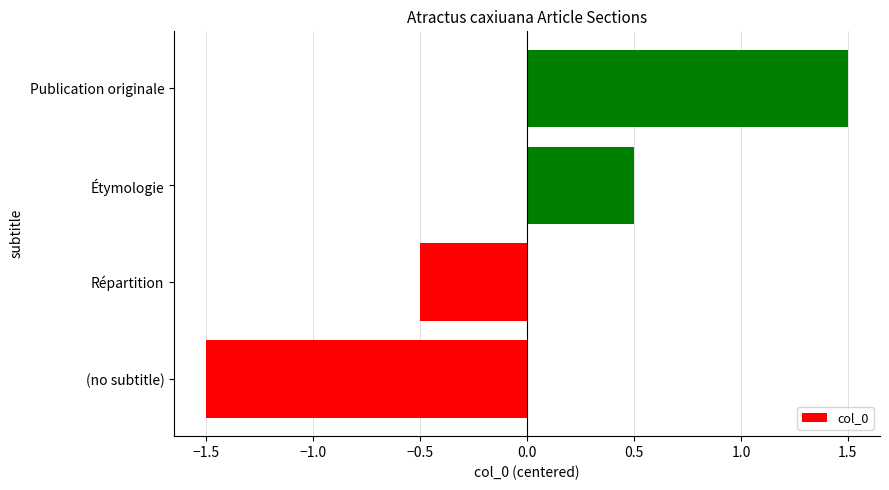

Which has a higher value, Répartition or Étymologie?

Étymologie